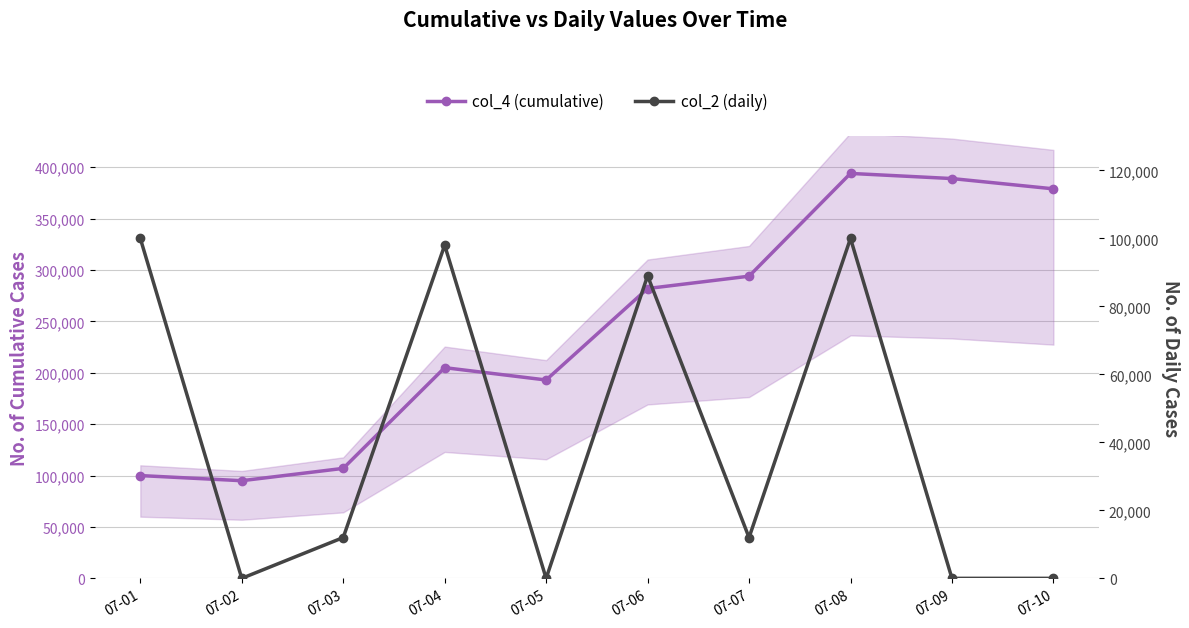

Reading right to left, what are all the values shown in this chart?

col_4 (cumulative): 07-10=379000	07-09=389000	07-08=394000	07-07=294000	07-06=282000	07-05=193000	07-04=205000	07-03=107000	07-02=95000	07-01=100000
col_2 (daily): 07-10=0	07-09=0	07-08=100000	07-07=12000	07-06=89000	07-05=0	07-04=98000	07-03=12000	07-02=0	07-01=100000